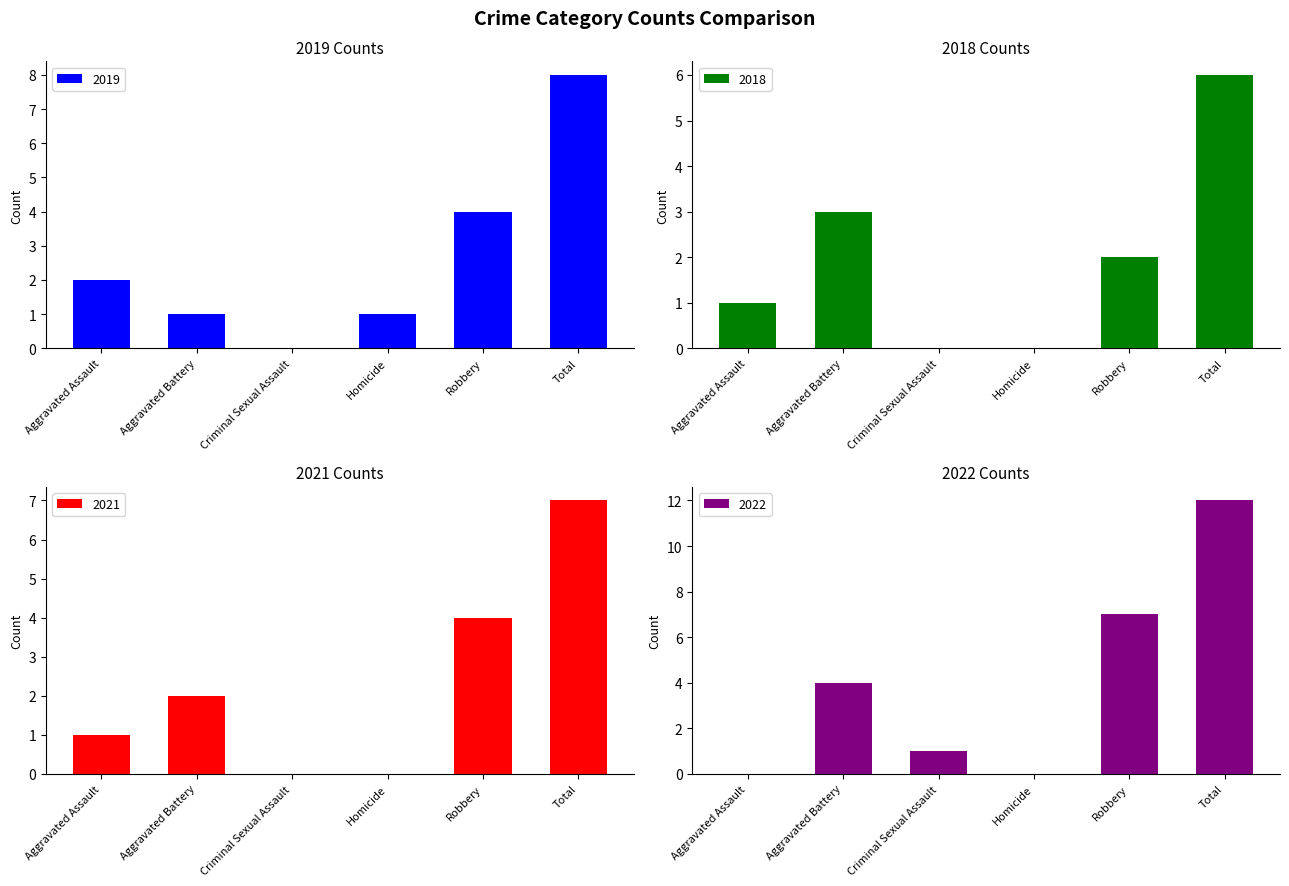

Count the 2021 values in the range 0 to 4.

5